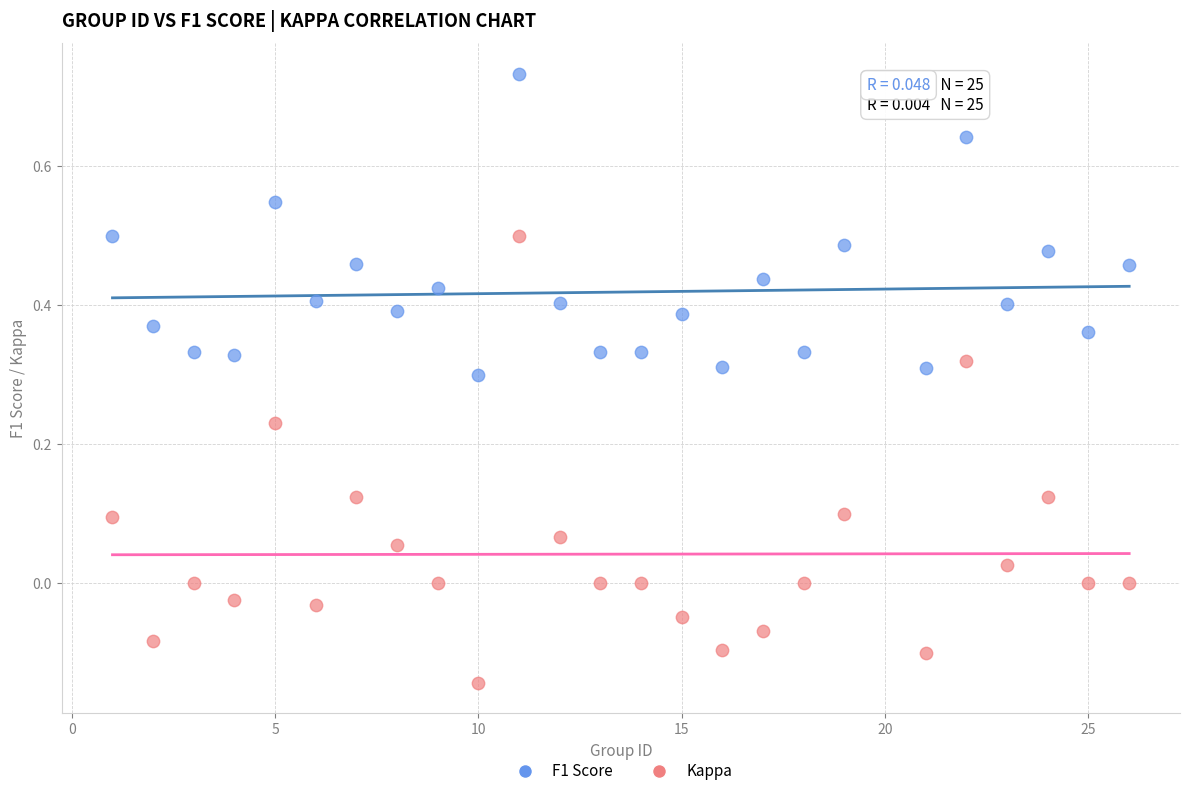

Which series contains the highest Y value?

F1 Score